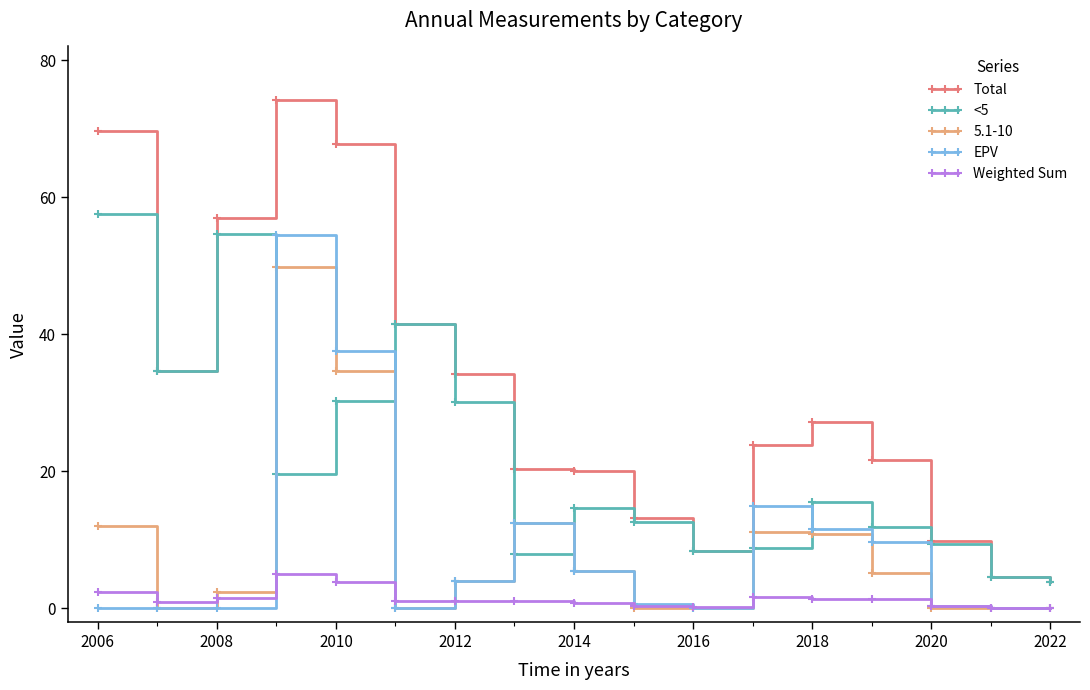

How many lines are shown in the chart?

5